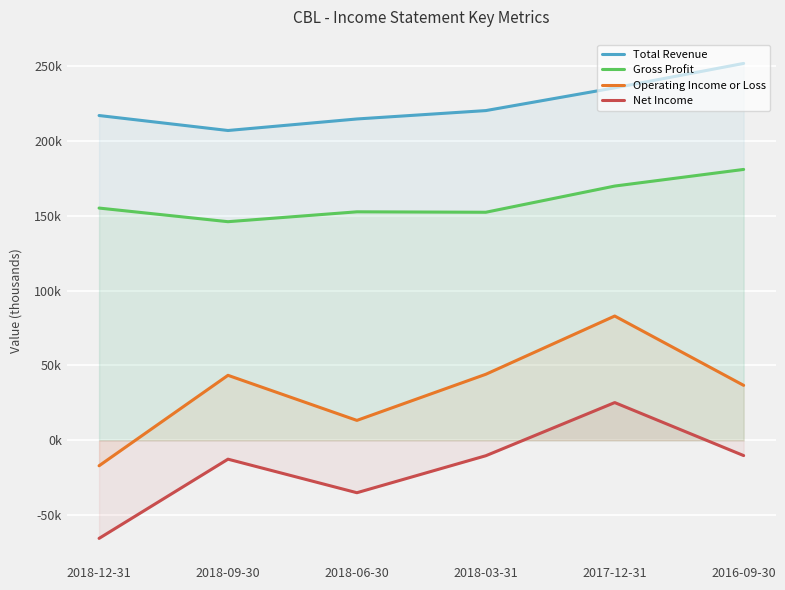

What is the approximate value of Net Income at 2016-09-30?

-10200